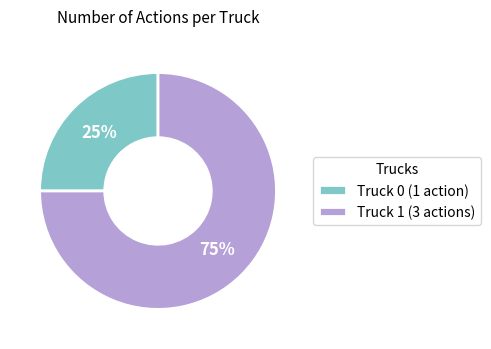

Which slice is the smallest?

Truck 0